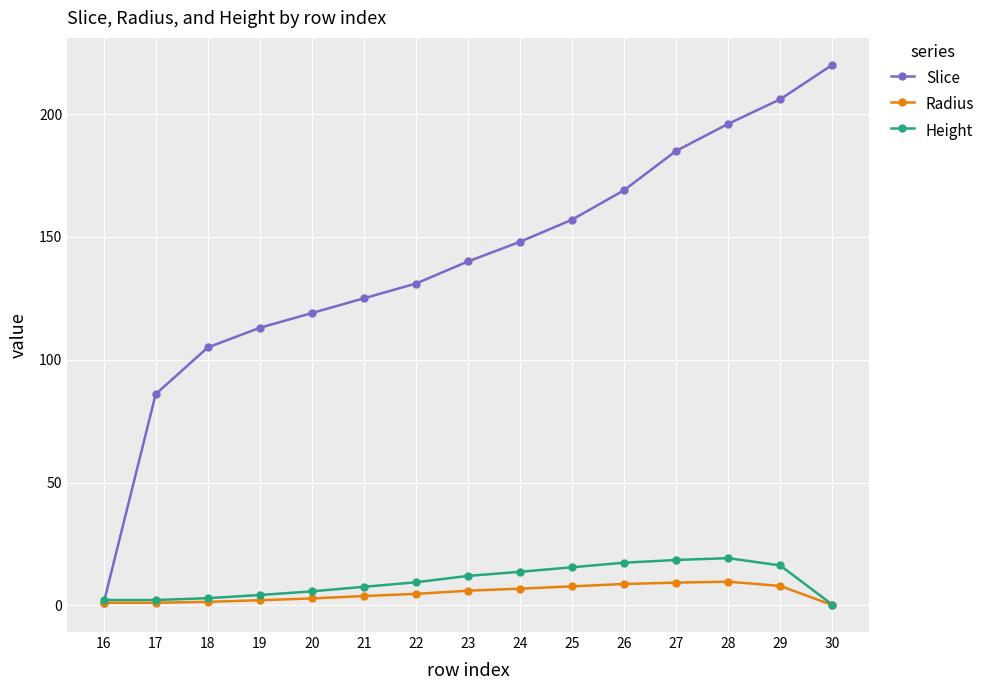

How many lines are shown in the chart?

3